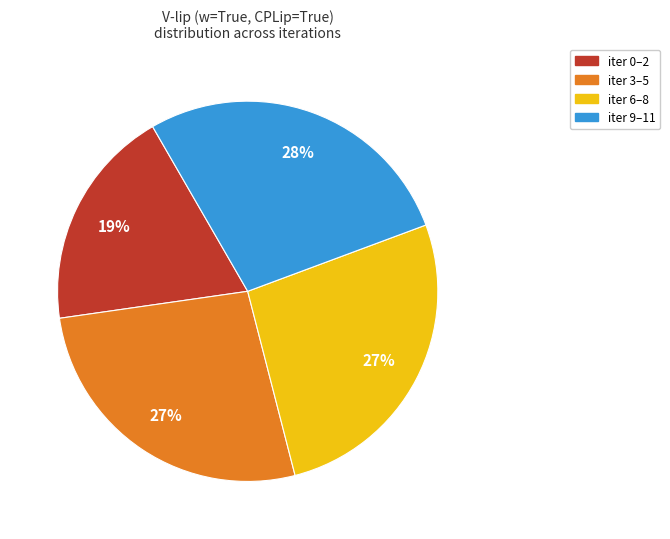

To the nearest percent, what is the average slice percentage?

25%